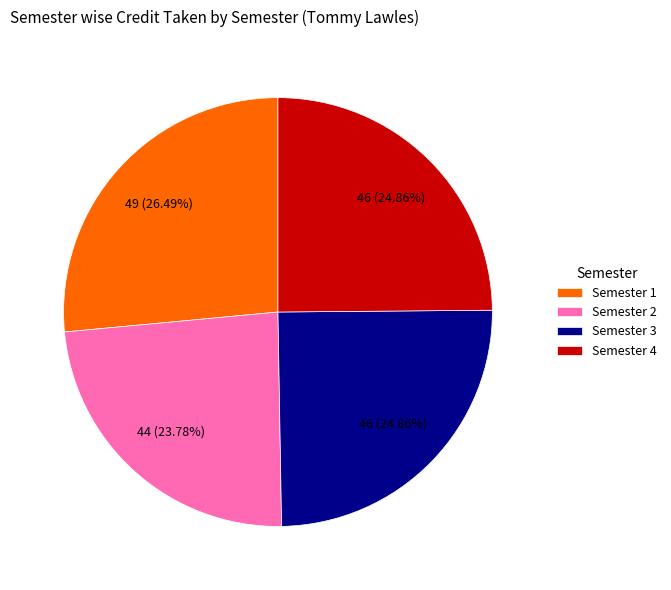

Do Semester 2 and Semester 4 together represent more than half of the pie?

No